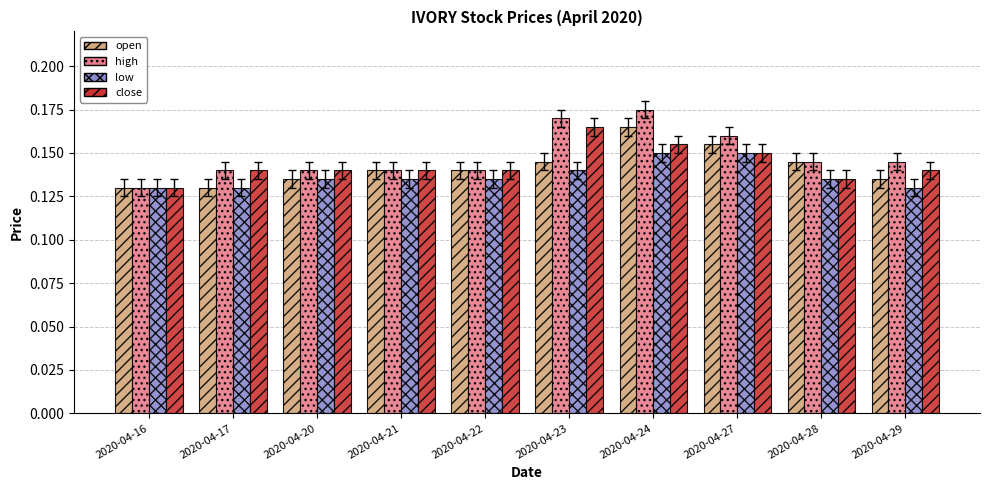

Which series has the widest spread of values?

high